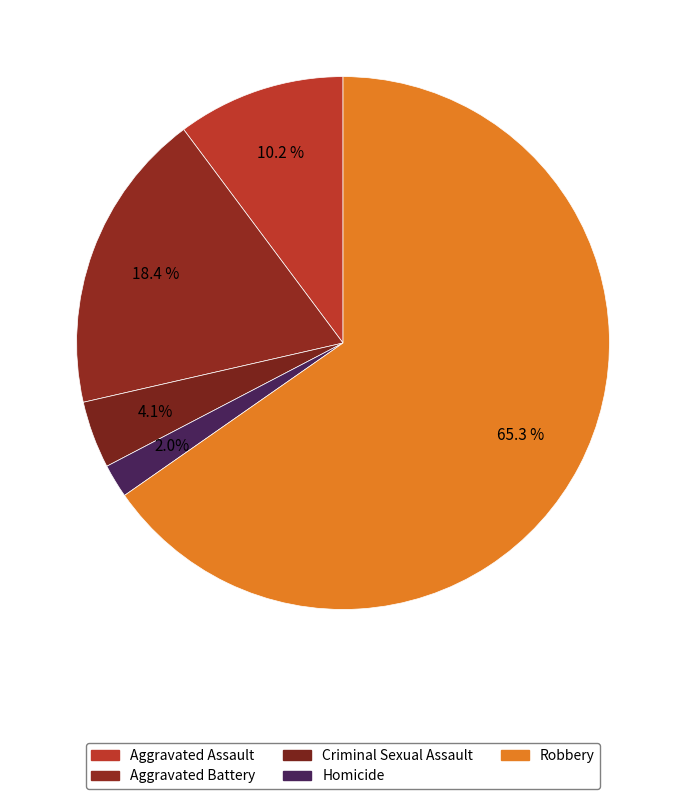

What is the ratio of the value at Aggravated Assault to the value at Aggravated Battery?

0.6